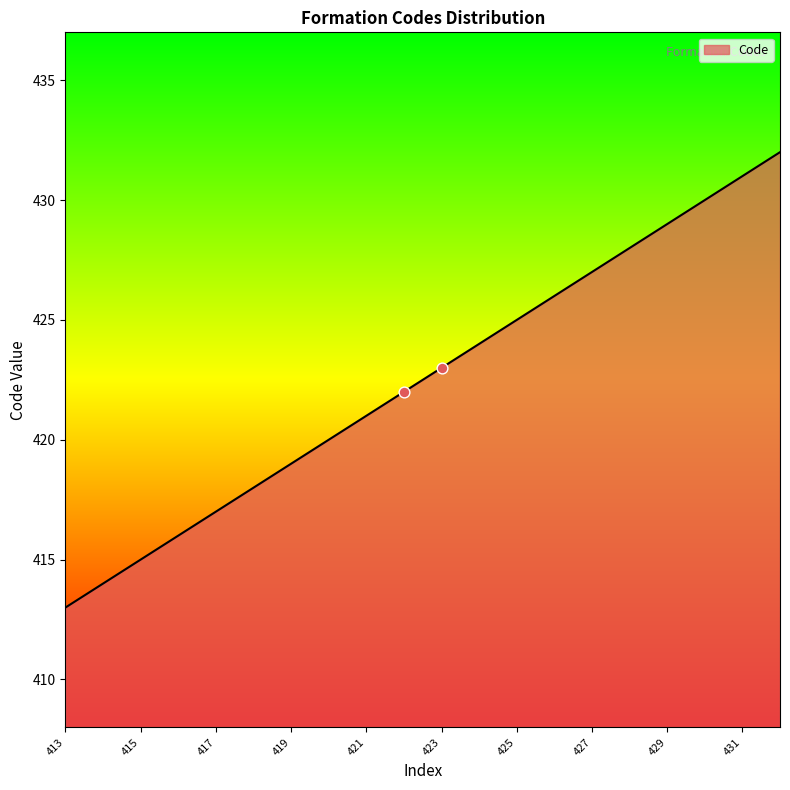

What is the minimum value shown in the chart?

413